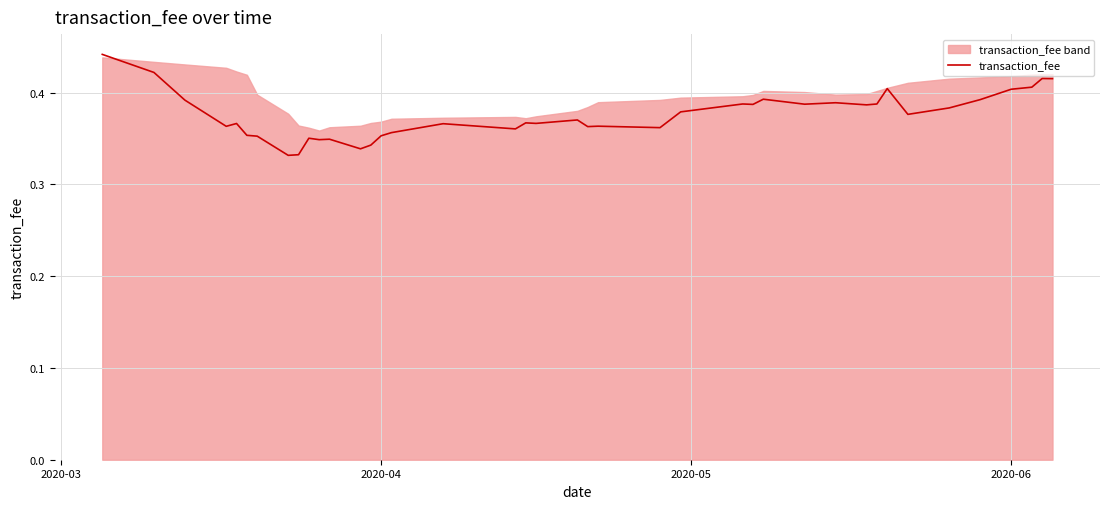

True or false: transaction_fee has a value of 0.3 at 2020-06.

False